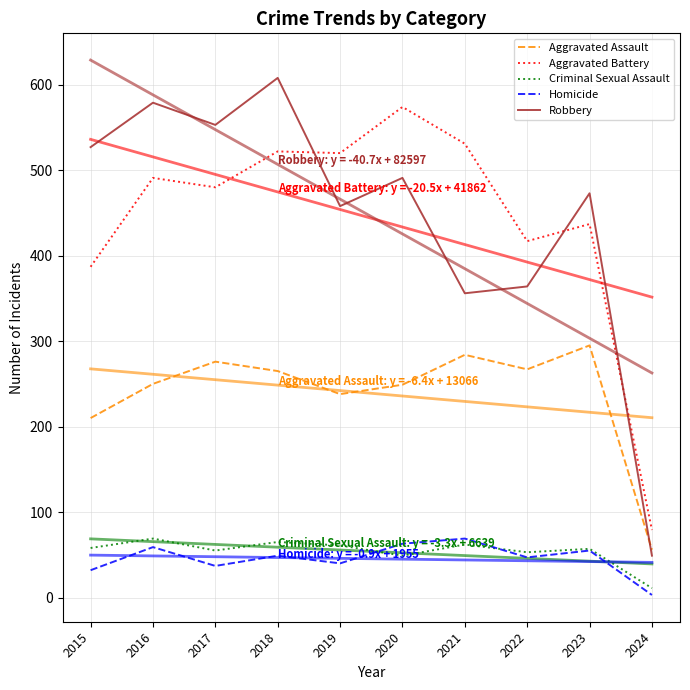

Where is Aggravated Assault nearest to the value 175?

2015